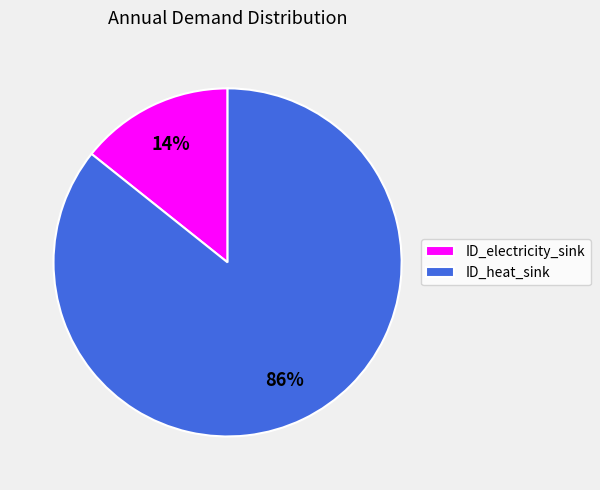

To the nearest percent, what is the combined percentage of ID_heat_sink and ID_electricity_sink?

100%